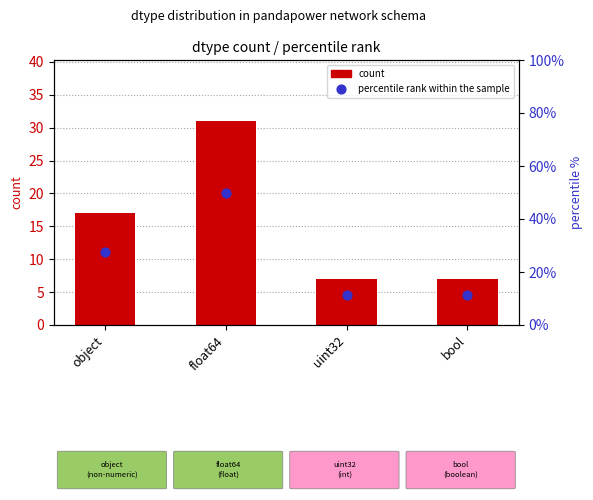

What is the total value across all series at bool?

18.3